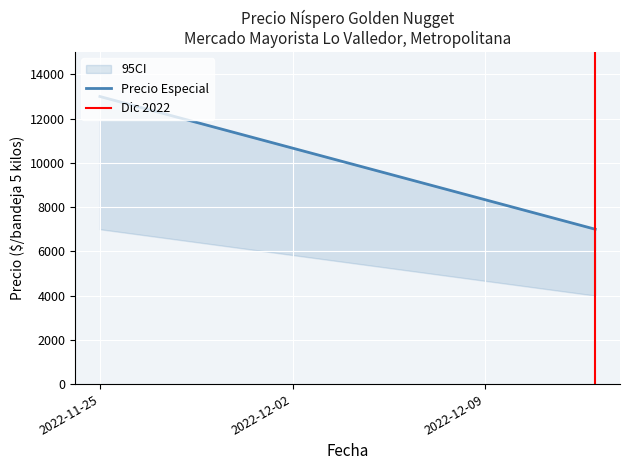

Rank the series by their maximum value, from highest to lowest.

Precio Especial, Dic 2022